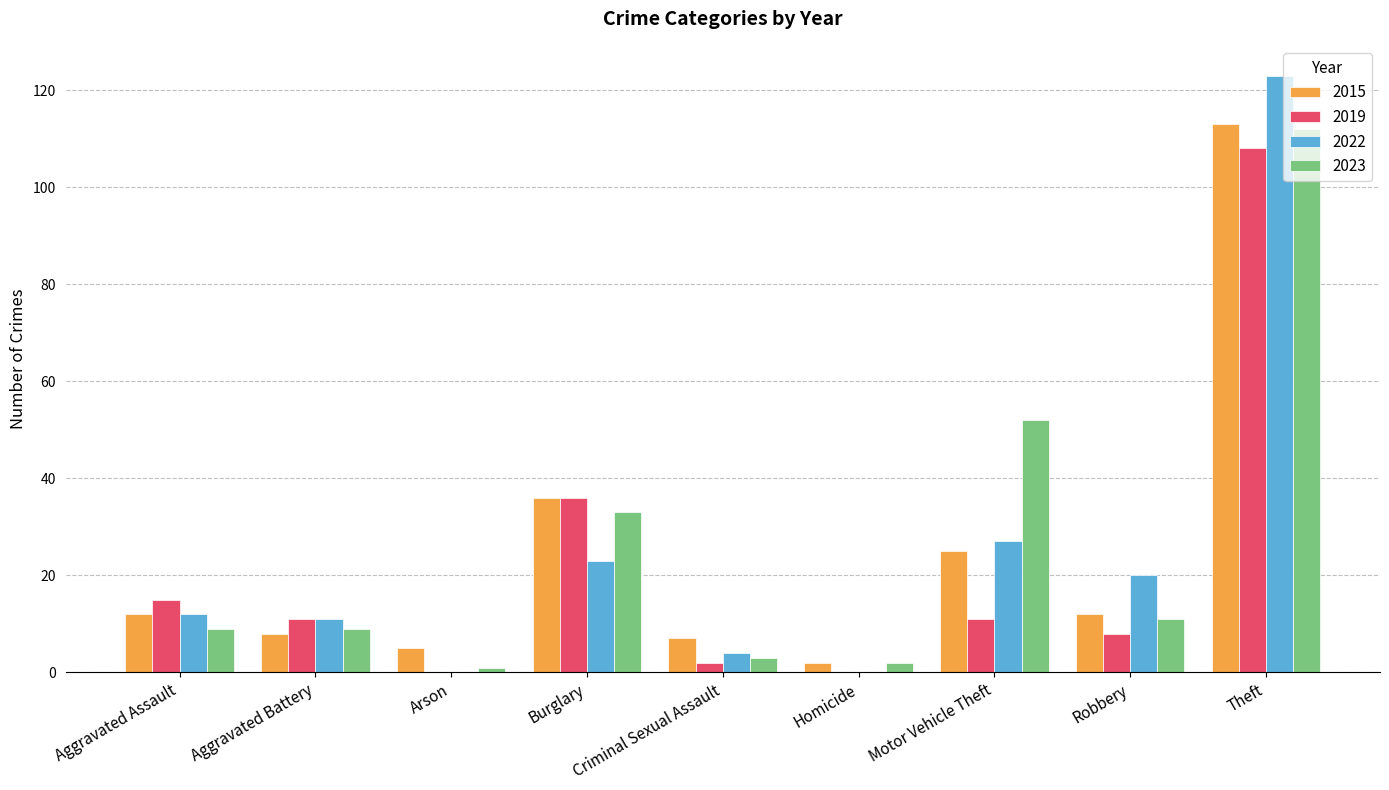

At which label does 2023 reach its peak?

Theft